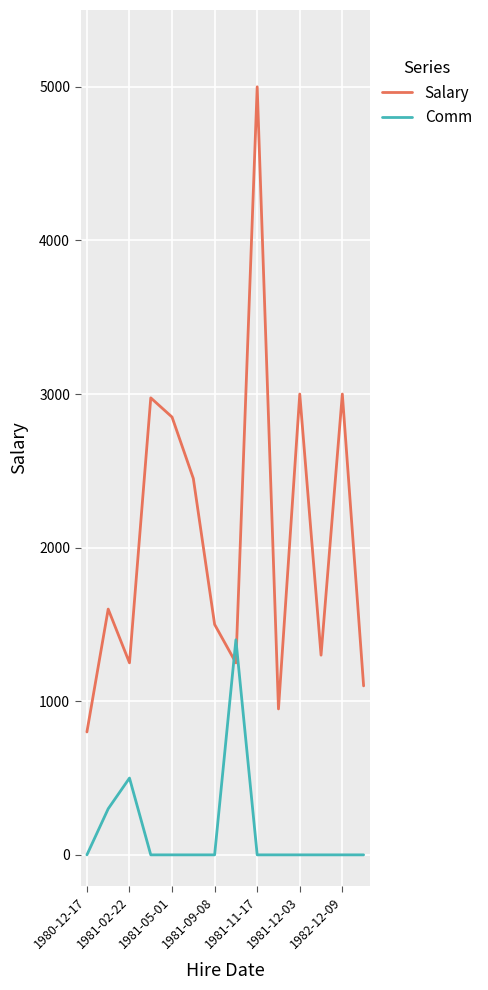

What is the maximum value shown in the chart?

5000